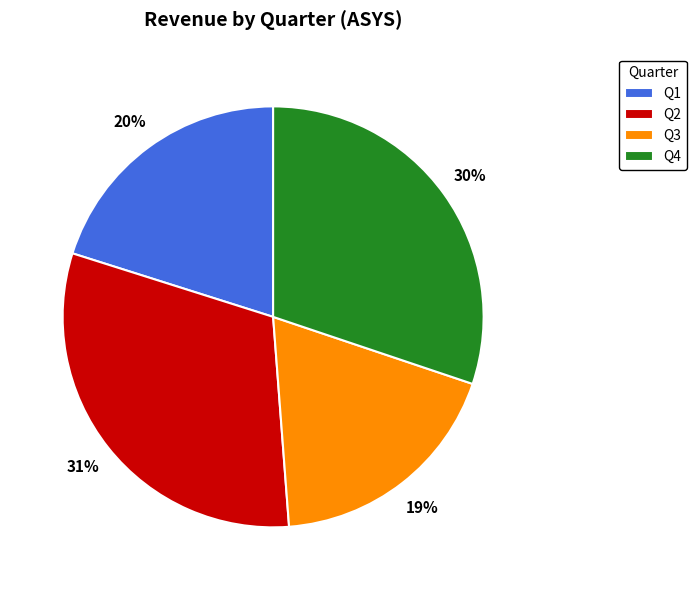

Approximately how many times larger is the value at Q4 compared to Q1?

1.5